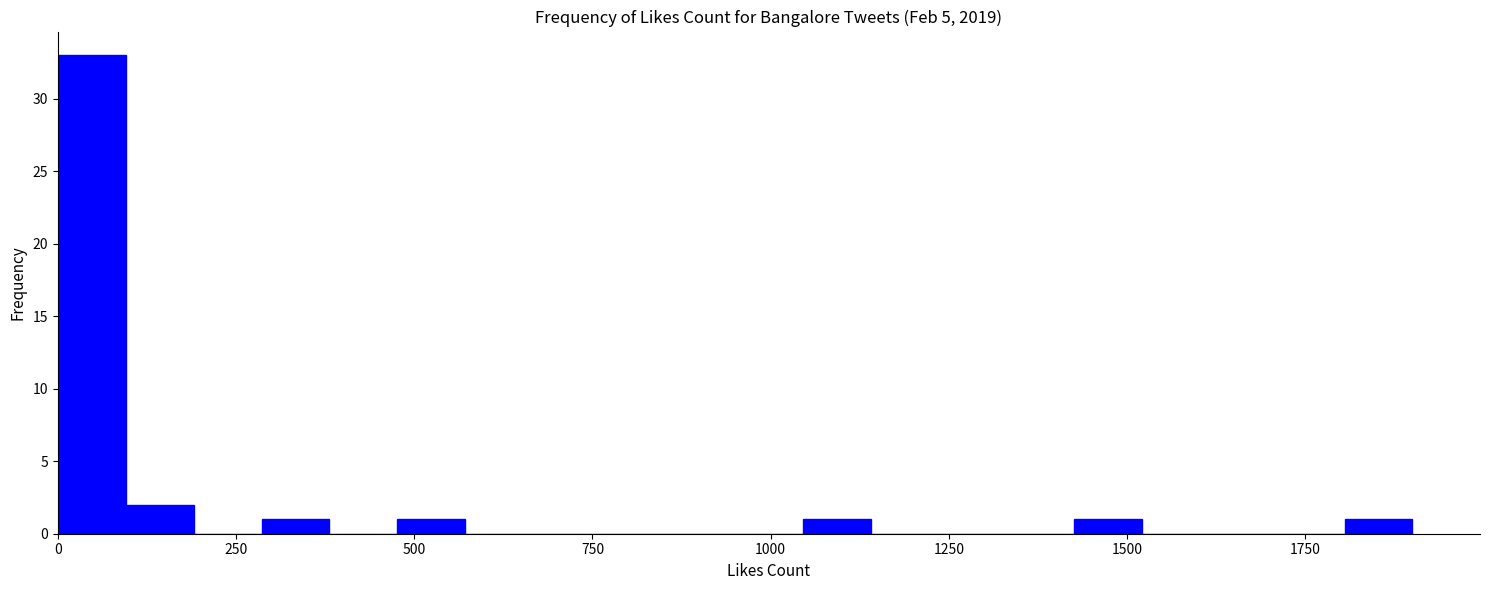

Read against the x-axis, roughly where is the centre of the tallest bar?

50